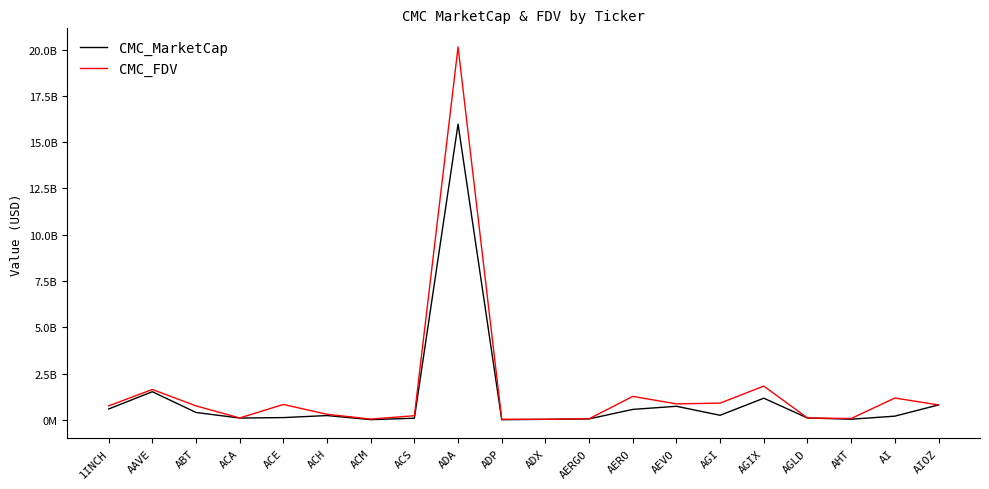

Does the chart have visible grid lines?

No